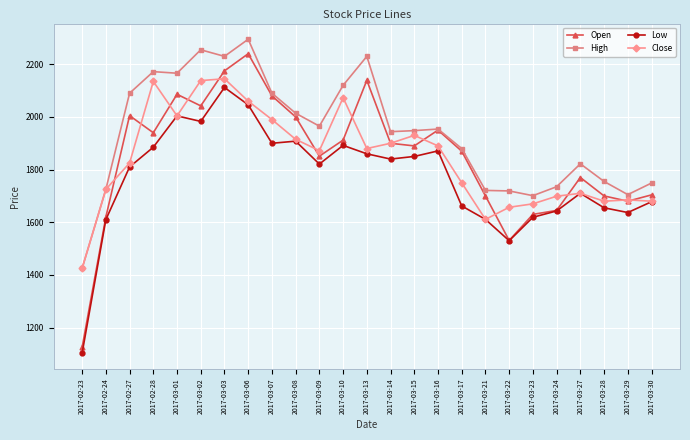

What is the label of the 11th point from the left?

2017-03-09